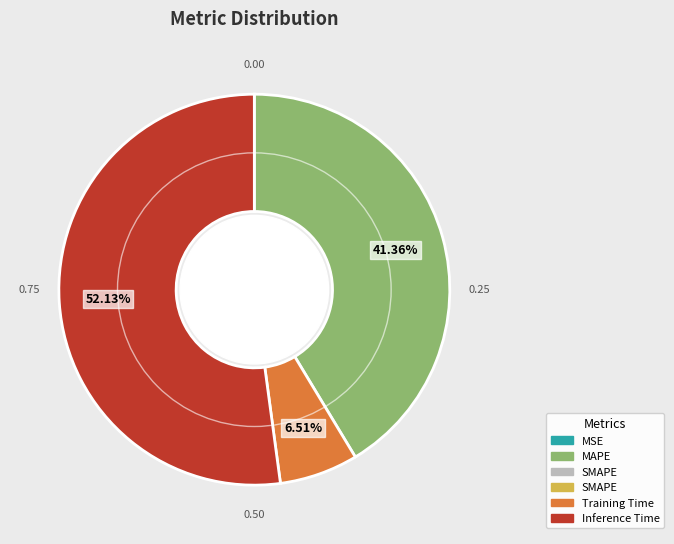

Is there any slice that represents more than half of the pie?

Yes